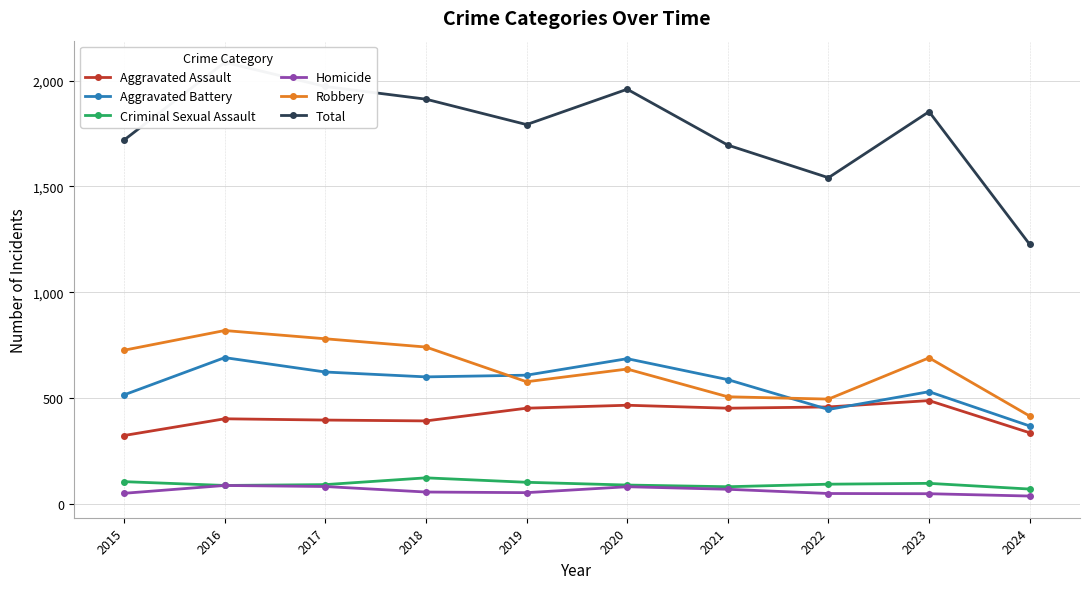

Rank the series at 2022 from lowest to highest value.

Homicide, Criminal Sexual Assault, Aggravated Battery, Aggravated Assault, Robbery, Total